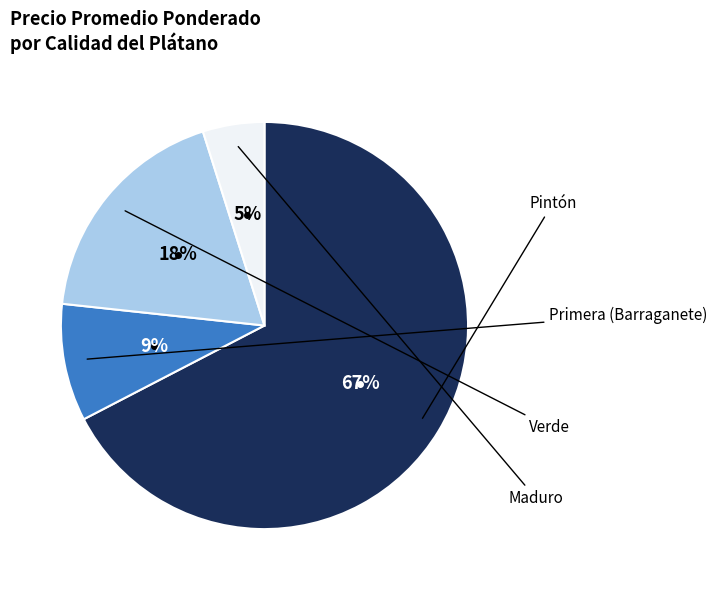

Is there a majority slice in this chart?

Yes